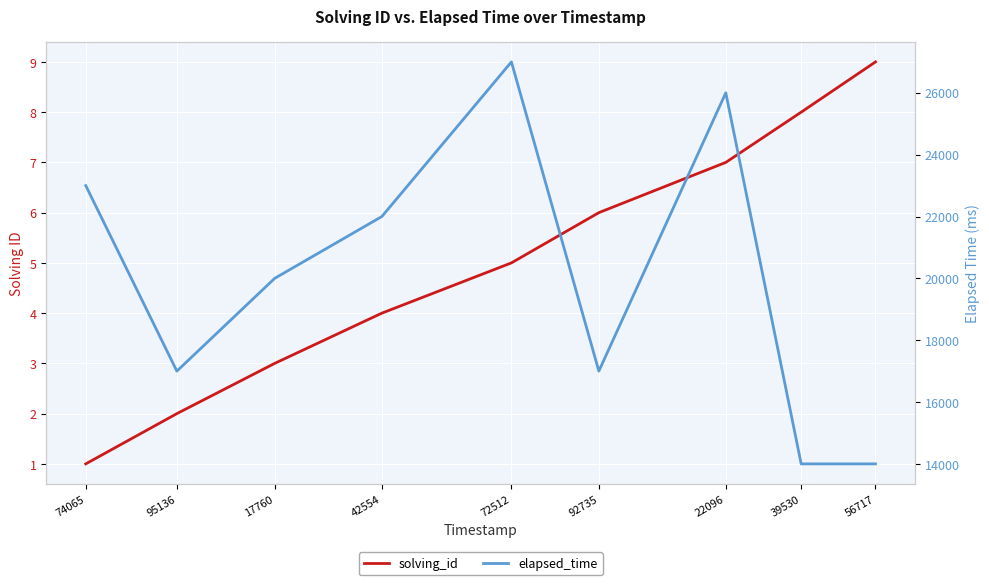

True or false: solving_id has more than 0 points higher than both neighbors.

False